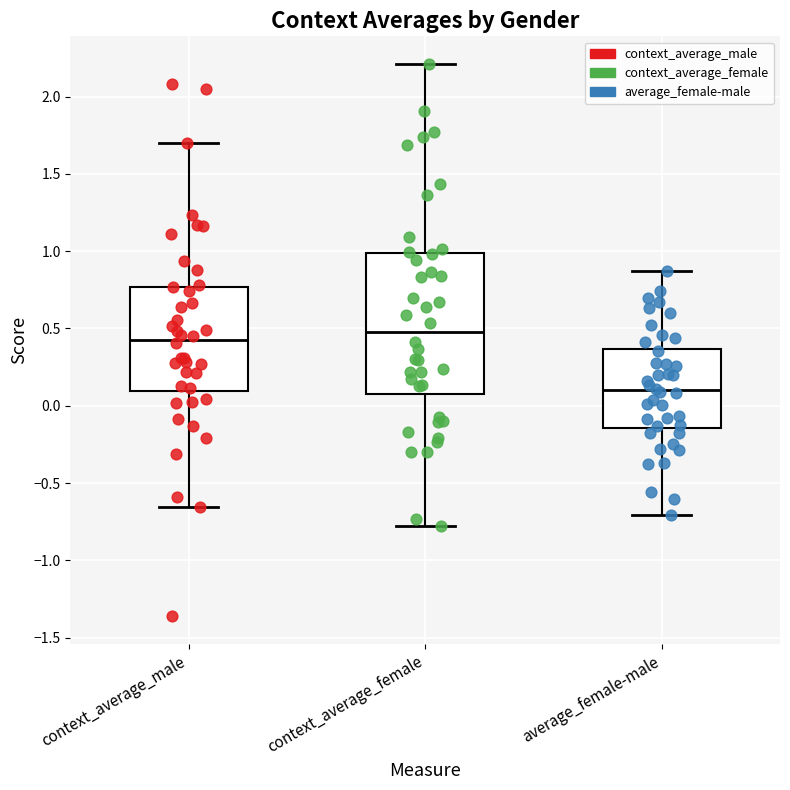

Reading left to right, transcribe this box plot: for each box, give where its median line is, the range the box spans, and where its two whiskers end, as read against the y-axis. The values are not printed on the chart, so give them approximately, as read against the axis.

context_average_male: median 0.45, box 0.10 to 0.75, whiskers -0.65 to 1.70
context_average_female: median 0.50, box 0.10 to 1.00, whiskers -0.80 to 2.20
average_female-male: median 0.10, box -0.15 to 0.35, whiskers -0.70 to 0.85